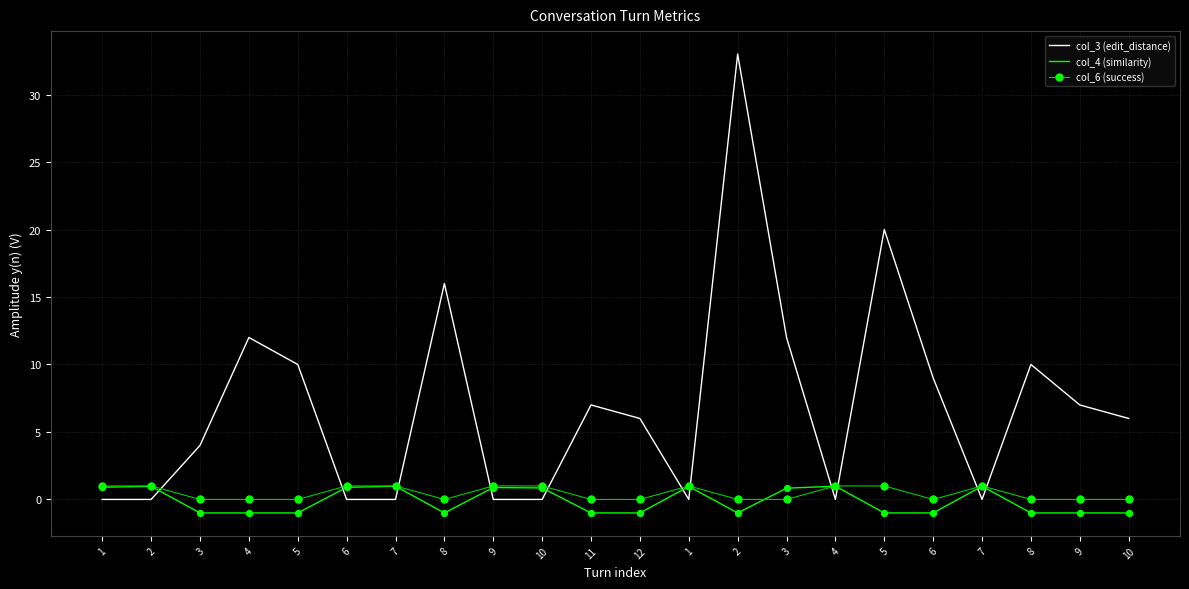

At how many categories does at least one series exceed 11?

5